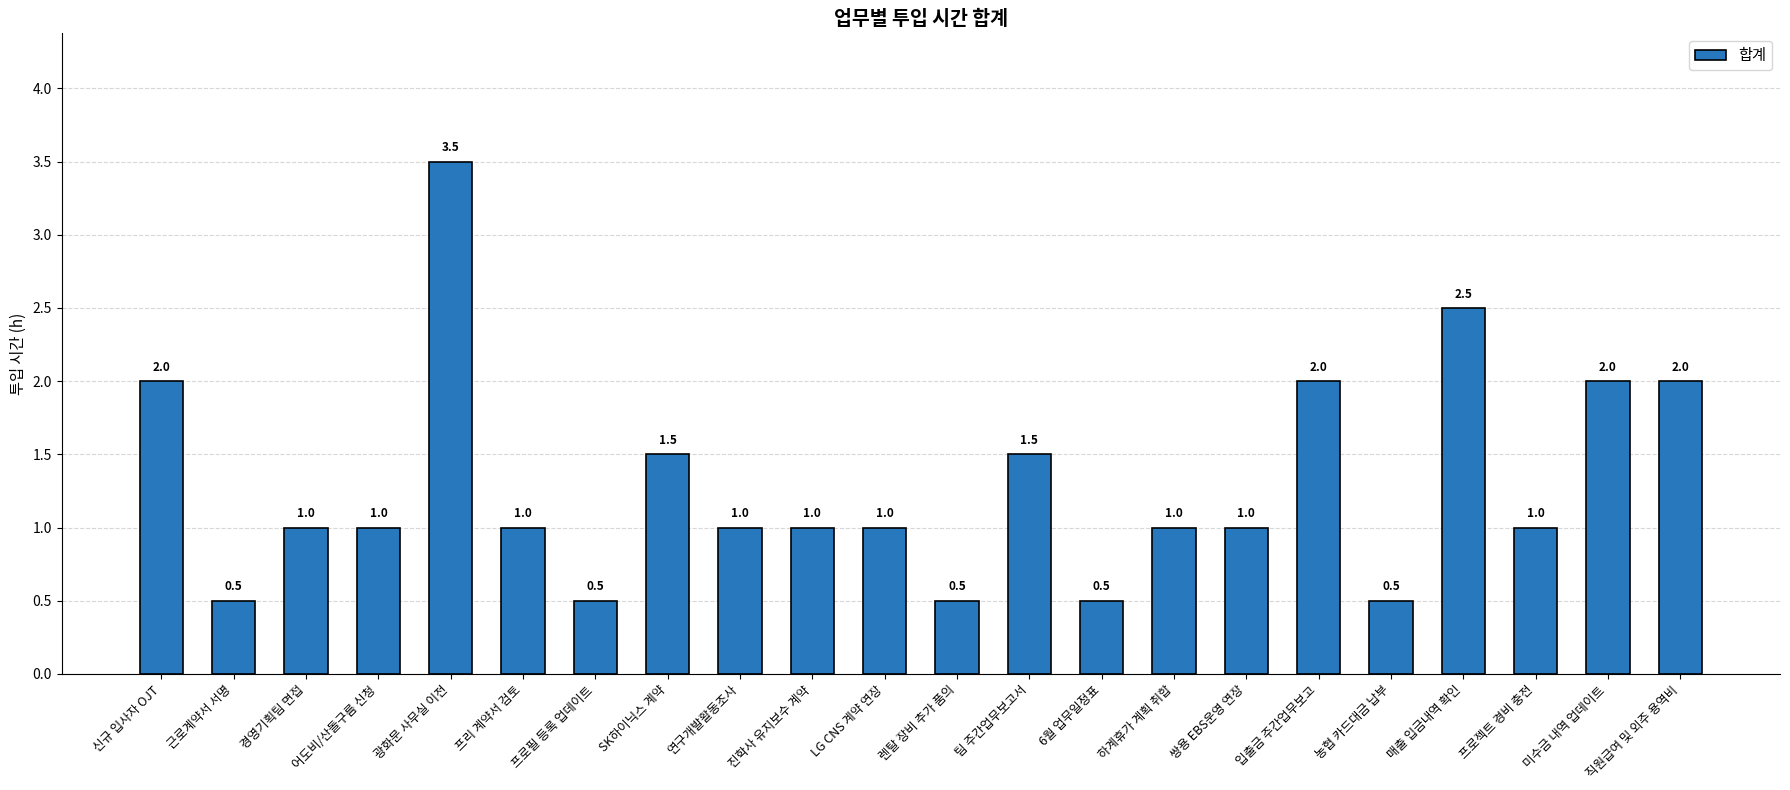

What position from the right is 연구개발활동조사?

14